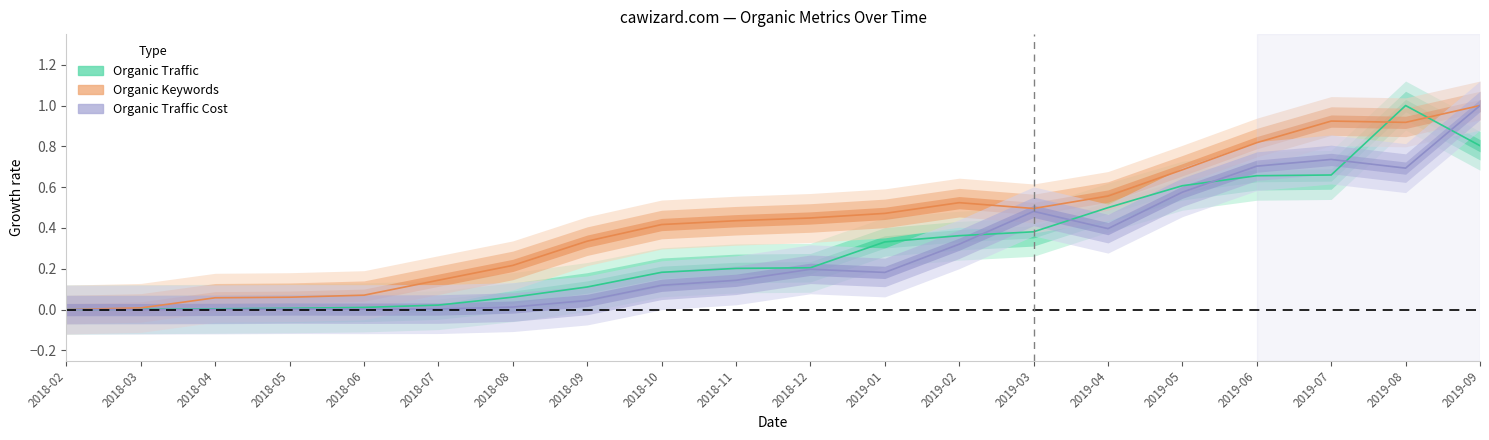

Reading left to right, what are all the values shown in this chart?

Organic Traffic: 0.0	0.0	0.0	0.0	0.0	0.0	0.1	0.1	0.2	0.2	0.2	0.3	0.4	0.4	0.5	0.6	0.7	0.7	1.0	0.8
Organic Keywords: 0.0	0.0	0.1	0.1	0.1	0.1	0.2	0.3	0.4	0.4	0.4	0.5	0.5	0.5	0.6	0.7	0.8	0.9	0.9	1.0
Organic Traffic Cost: 0.0	0.0	0.0	0.0	0.0	0.0	0.0	0.0	0.1	0.1	0.2	0.2	0.3	0.5	0.4	0.6	0.7	0.7	0.7	1.0